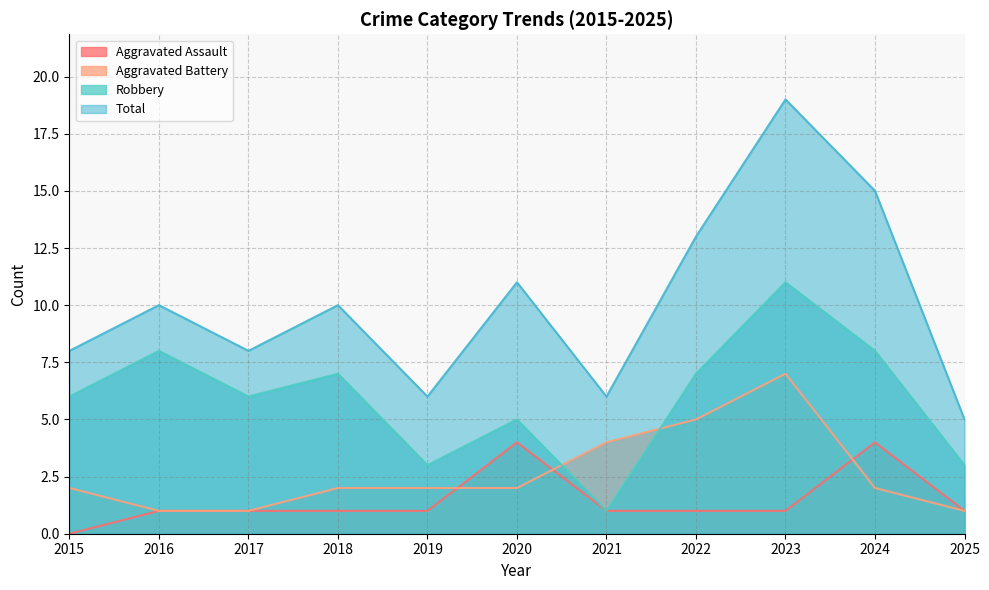

Which category has the lowest value in the Aggravated Assault series?

2015